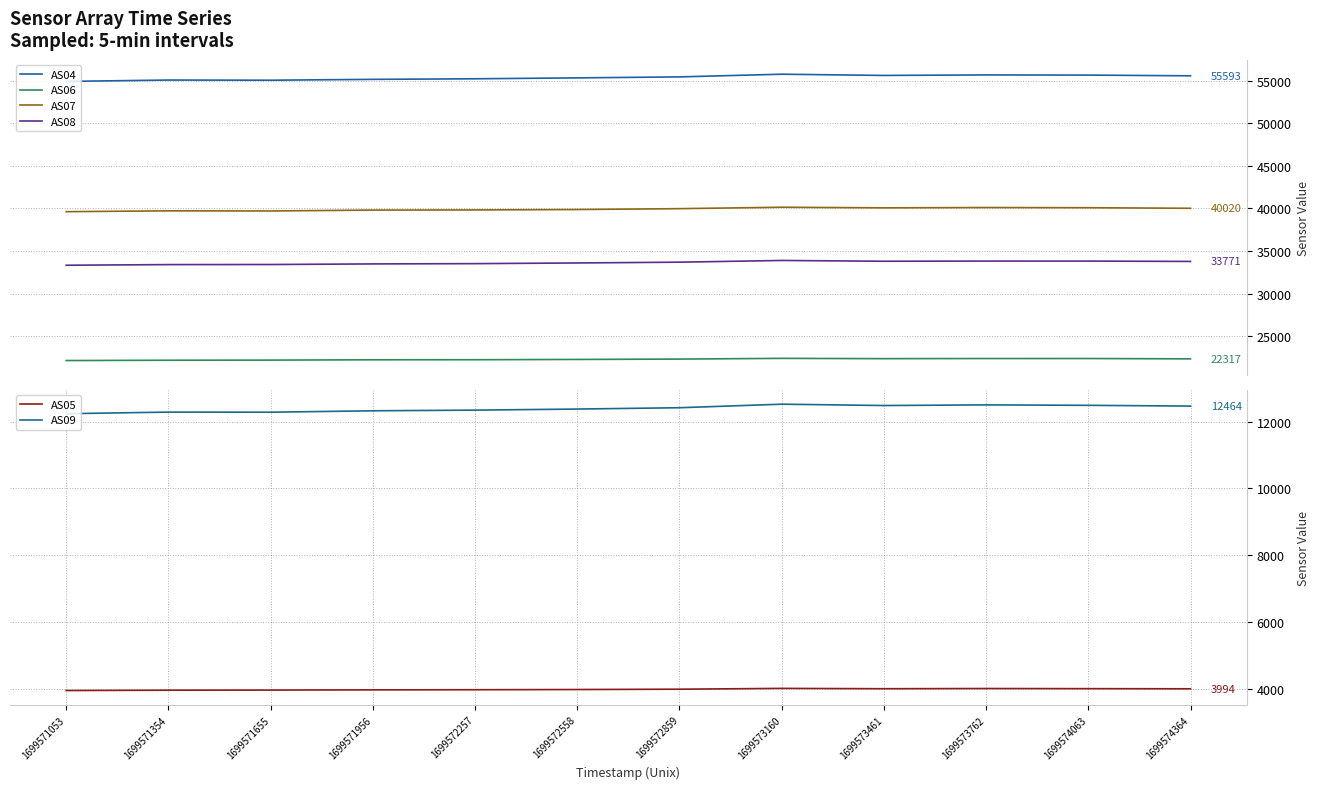

How many values in the AS05 series are below 3982?

6